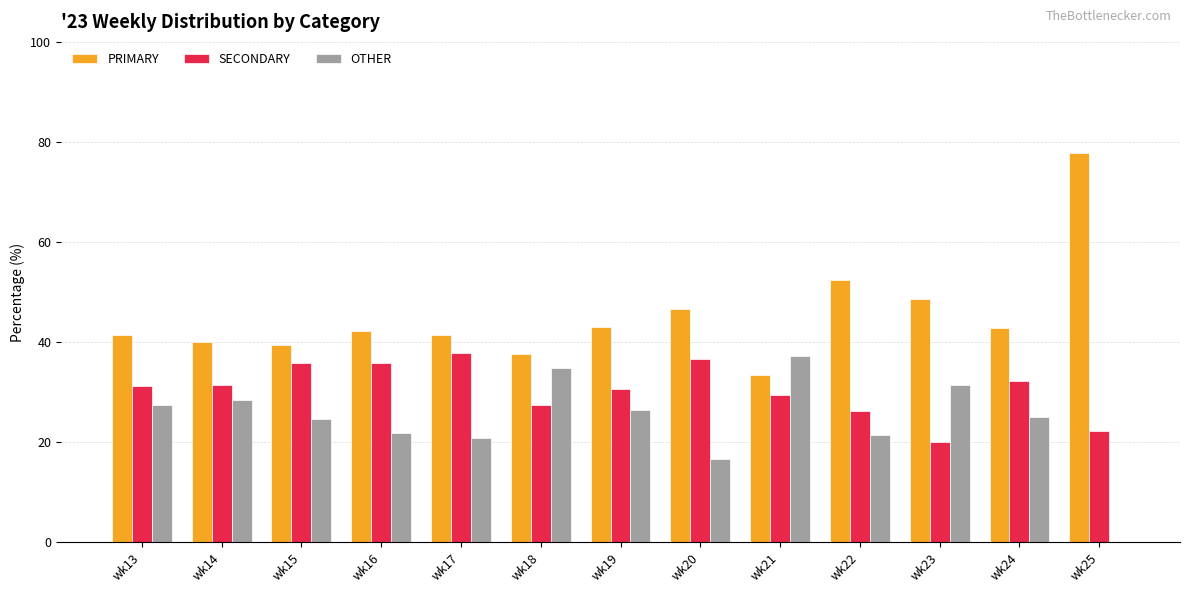

Between wk19 and wk22, which series saw the biggest shift?

PRIMARY